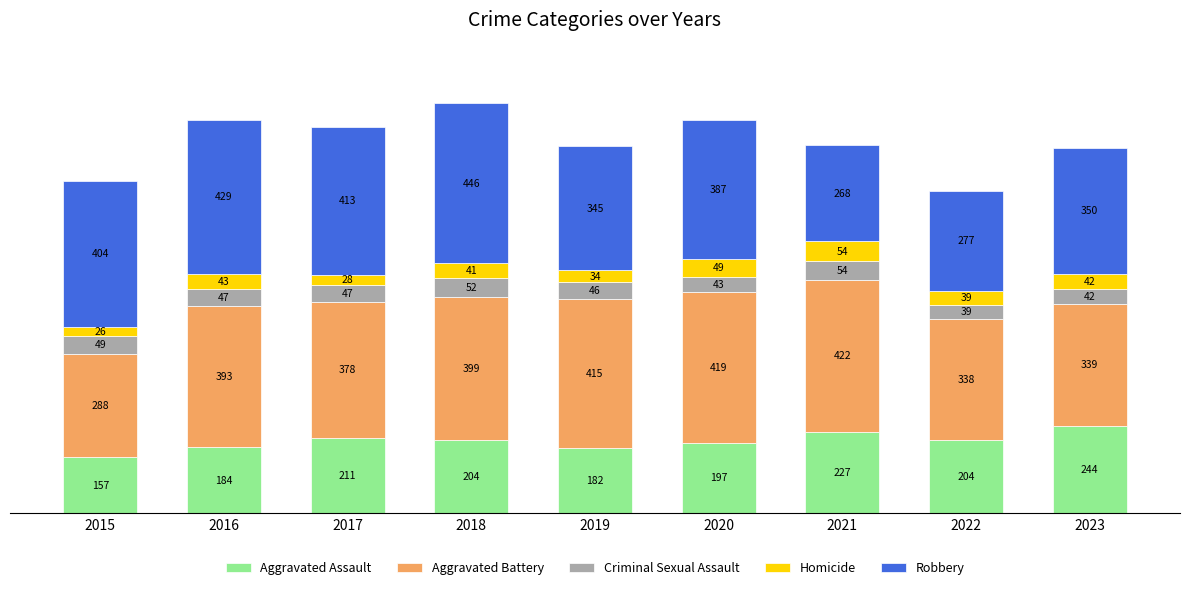

What is the approximate value of Aggravated Assault at 2016, to the nearest 10?

180